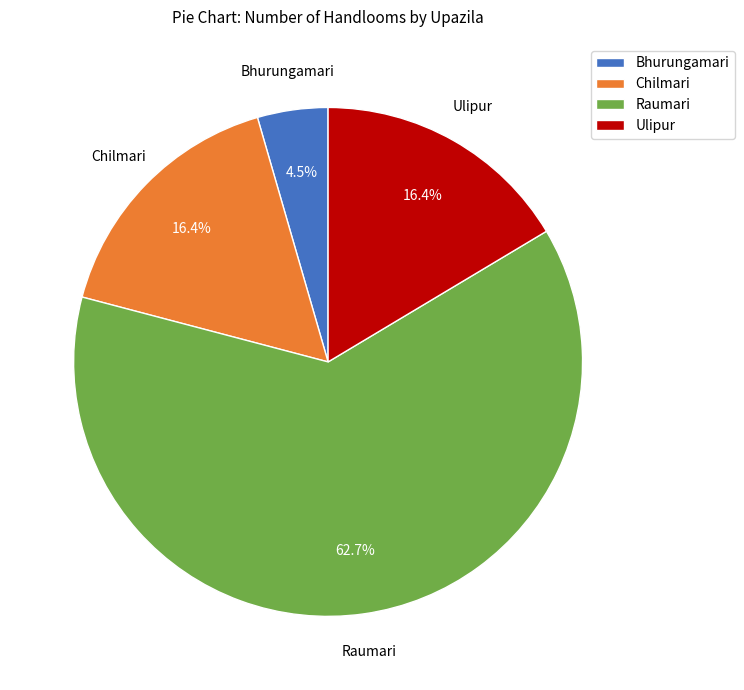

To the nearest percent, what is the difference between the largest and smallest slice percentages?

58%